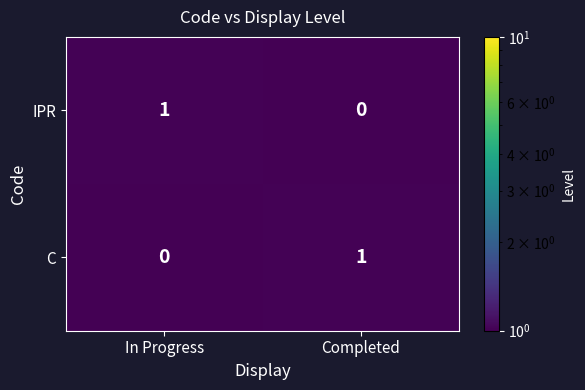

At how many categories does at least one series exceed 0?

2